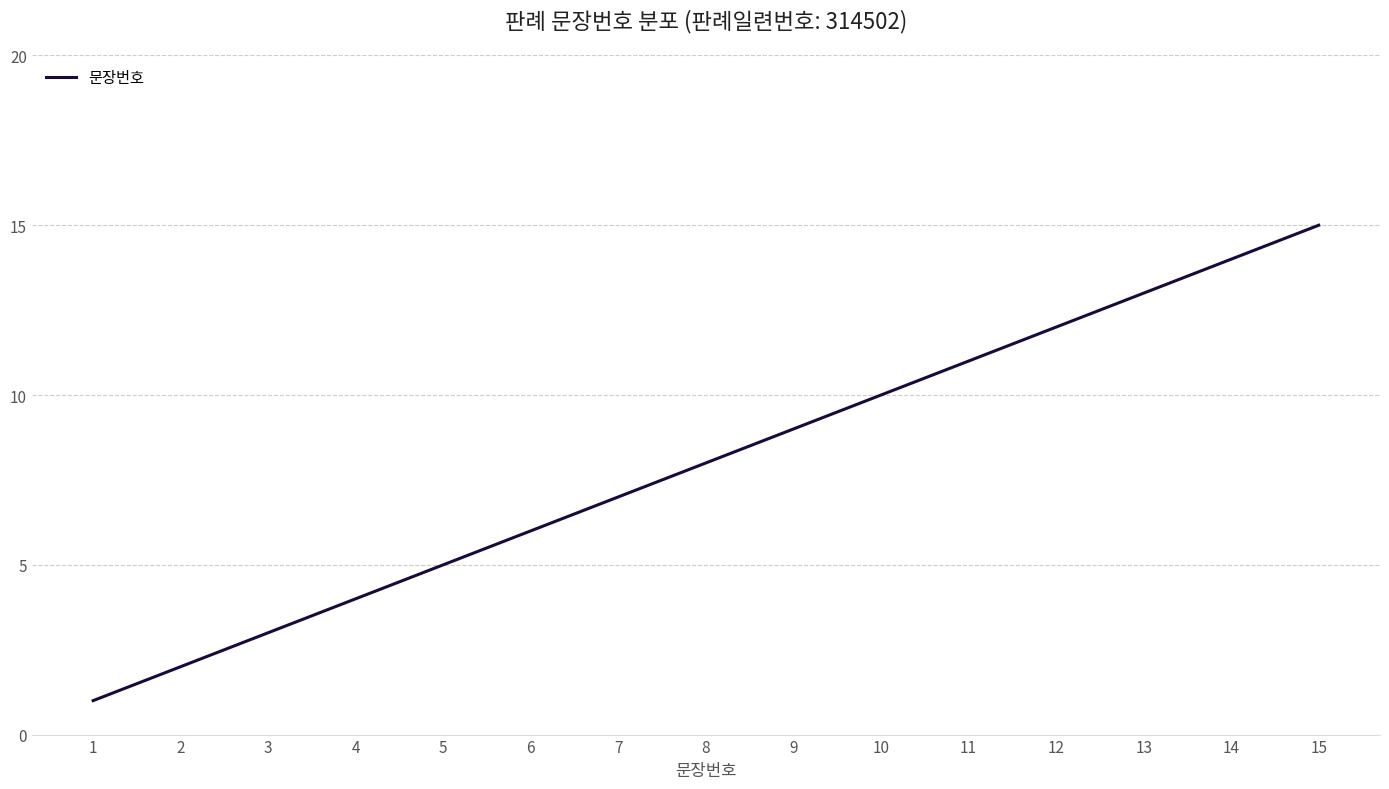

Which label corresponds to the largest value in the chart?

15